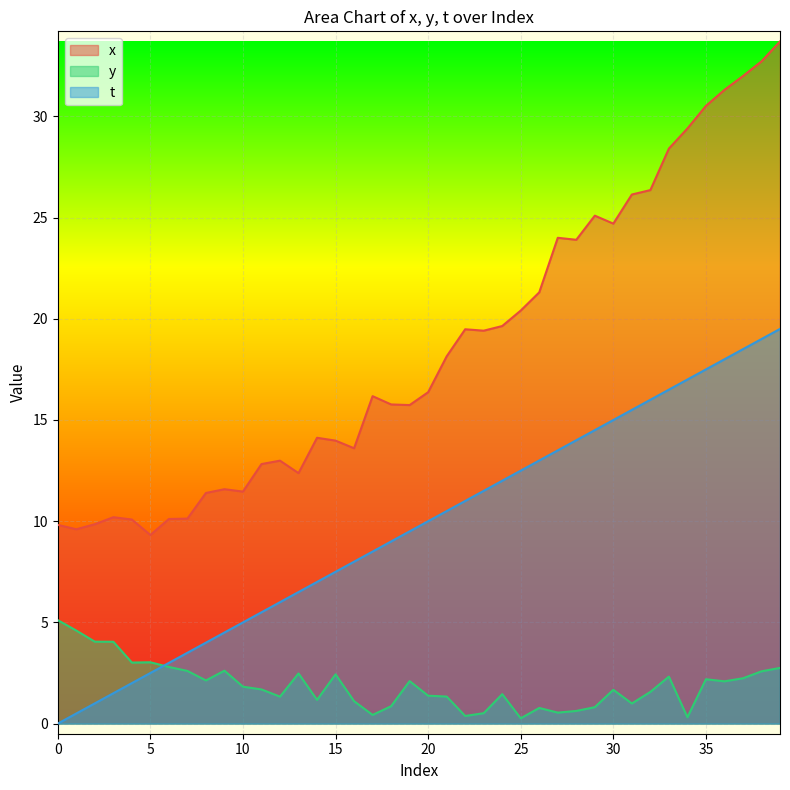

What is the sum of the x values at 2 and 14?

24.0